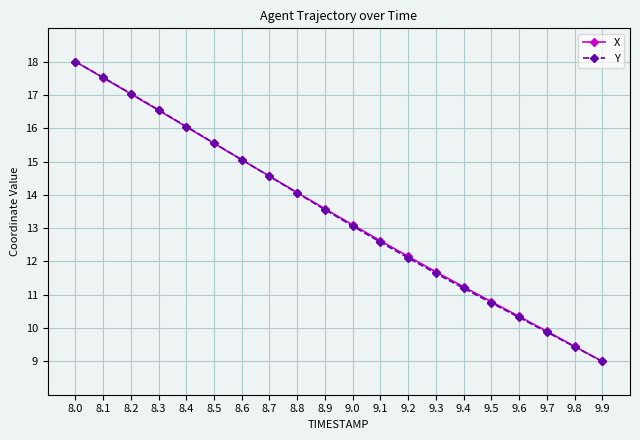

What value does the X series have at 9.2?

12.2